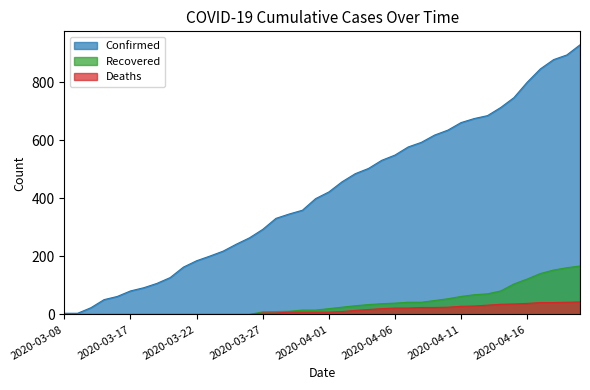

What position from the right is 2020-04-07?

14